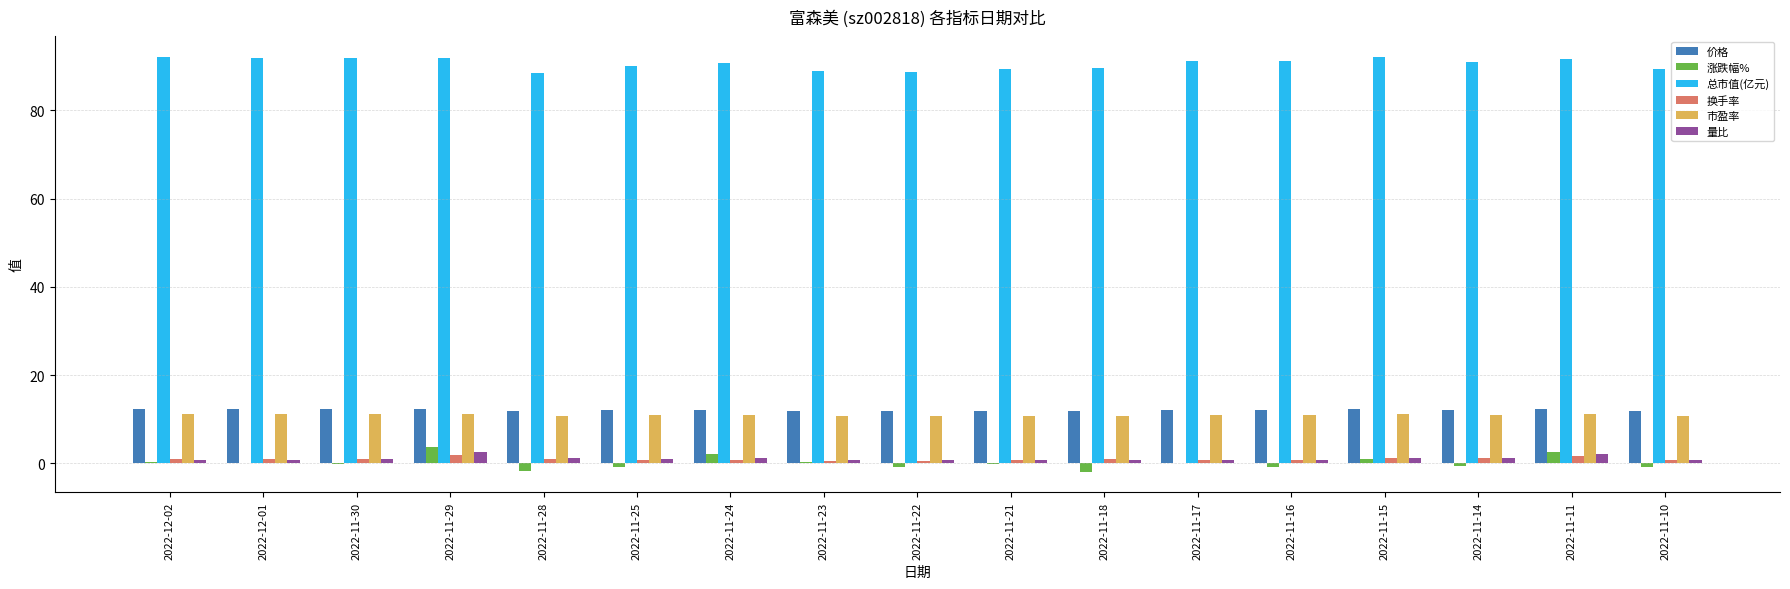

Which series has the largest total across all categories?

总市值(亿元)